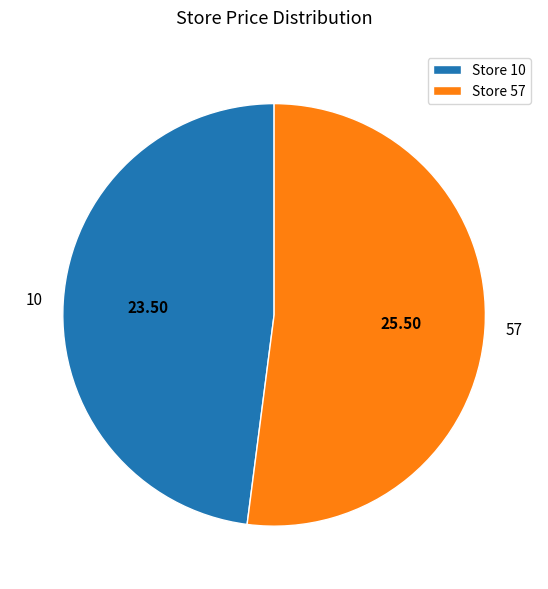

Does any single category account for the majority?

Yes